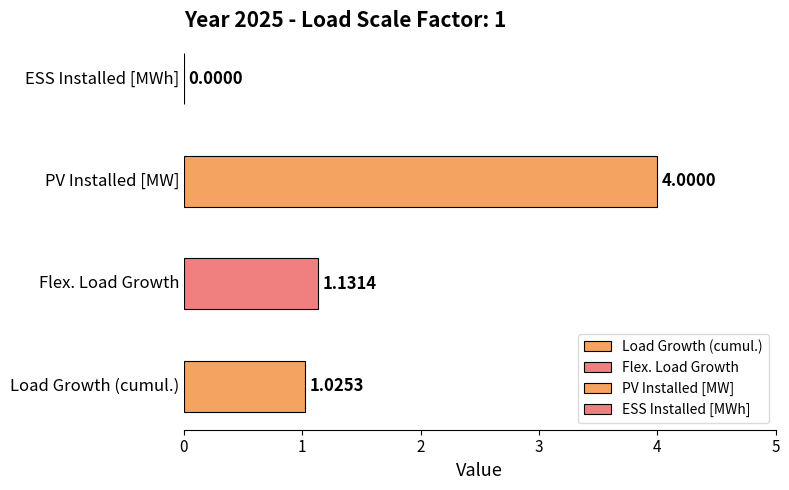

What is the difference between the maximum and minimum values?

4.0